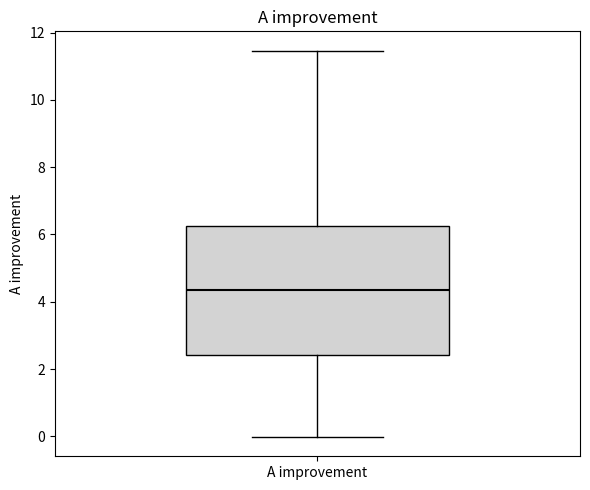

Where is the upper edge of the box for A improvement on the y-axis? The values are not printed on the chart, so give them approximately, as read against the axis.

6.2